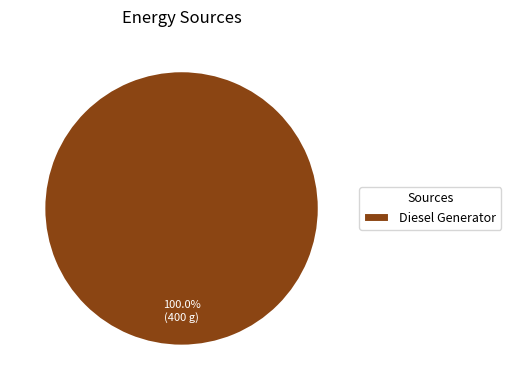

Does Diesel Generator represent more than half of the total?

Yes